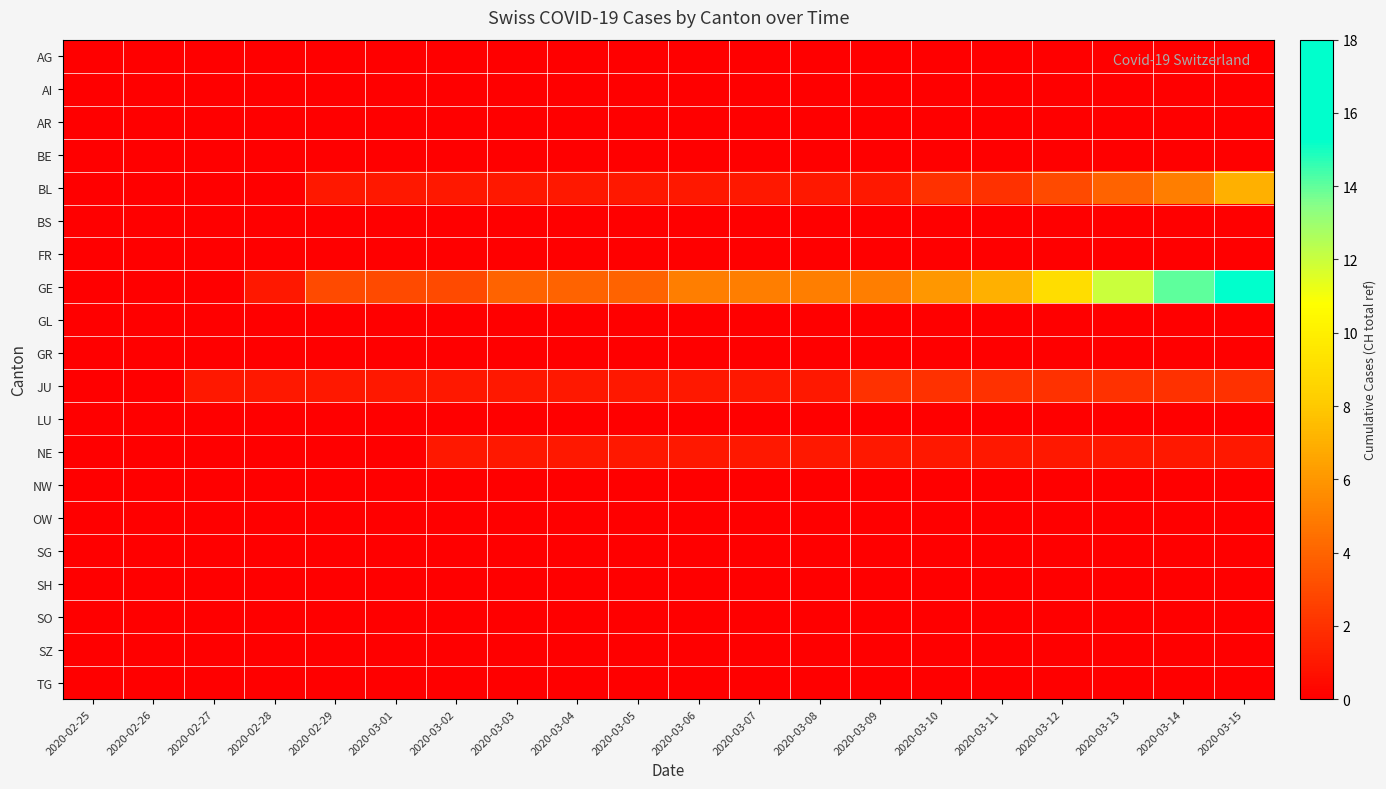

At which category does the chart reach its peak across all series?

2020-03-15